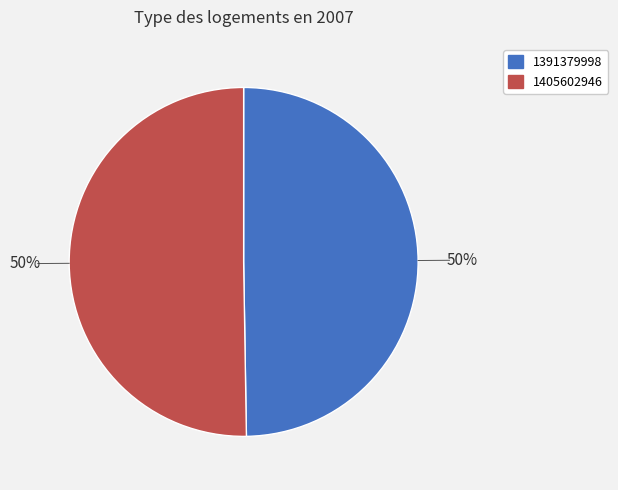

What percentage is the 1405602946 slice, to the nearest percent?

50%